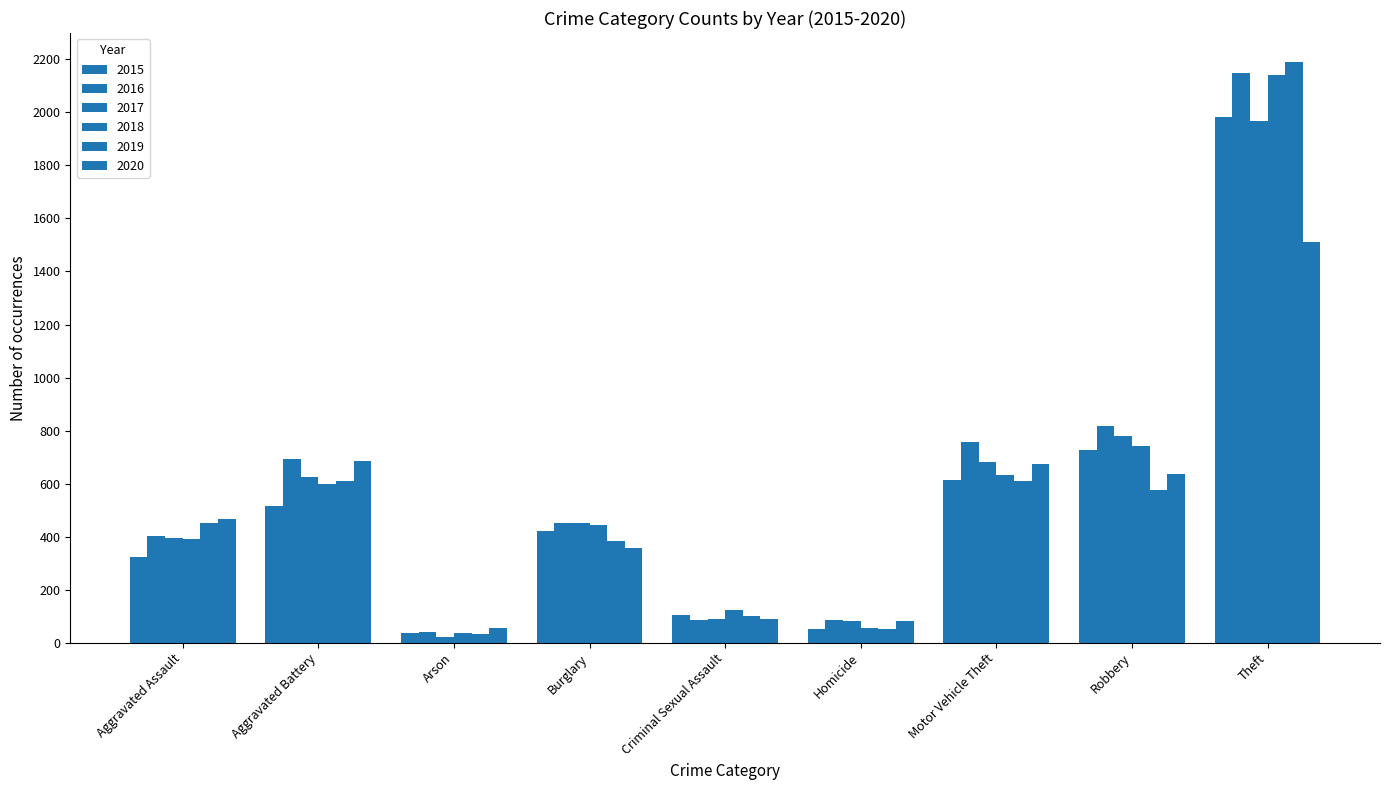

What is the label of the 8th bar from the right?

Aggravated Battery